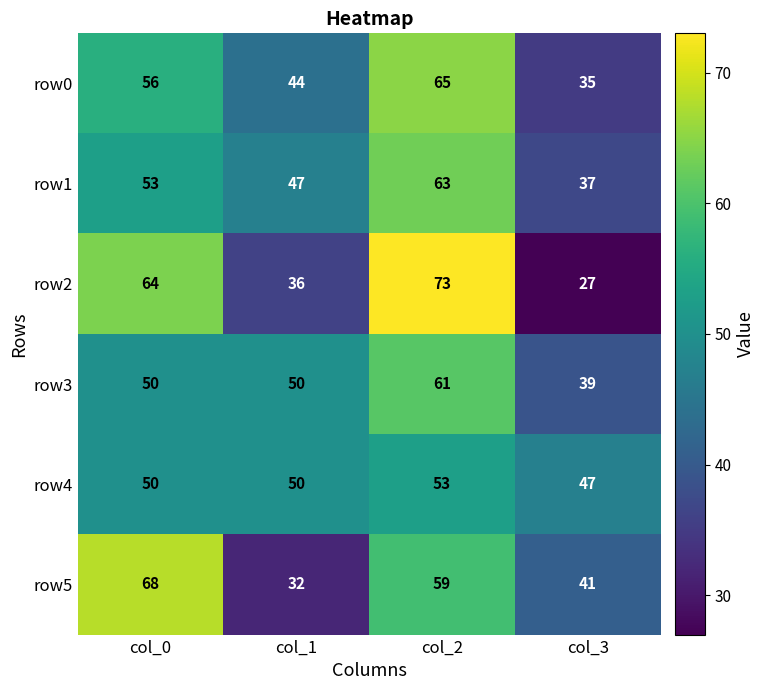

Between col_0 and col_1, which series saw the biggest shift?

row5